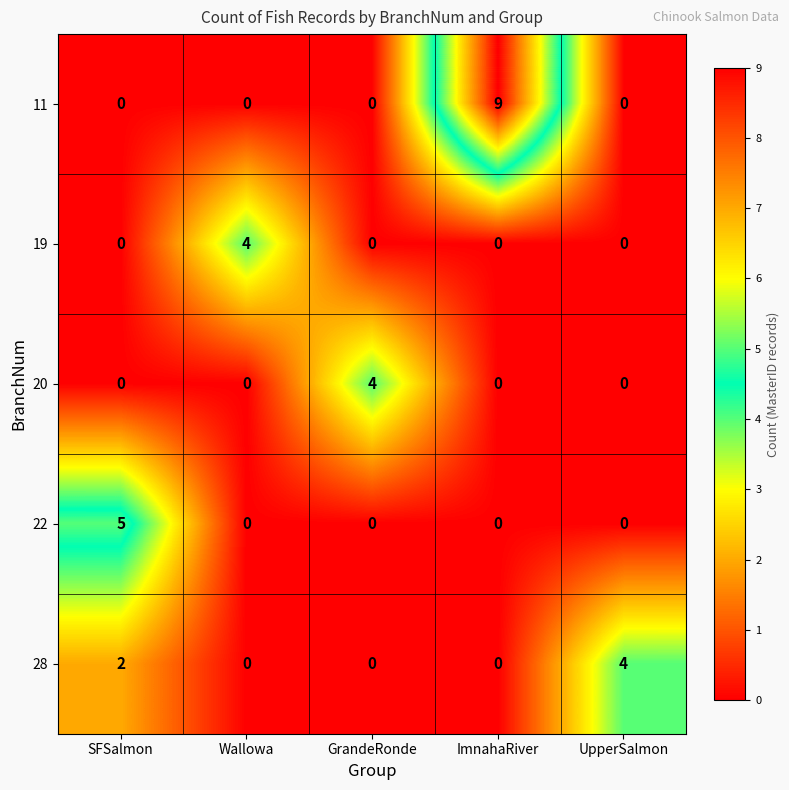

What is the difference between the highest and lowest values at Wallowa?

4